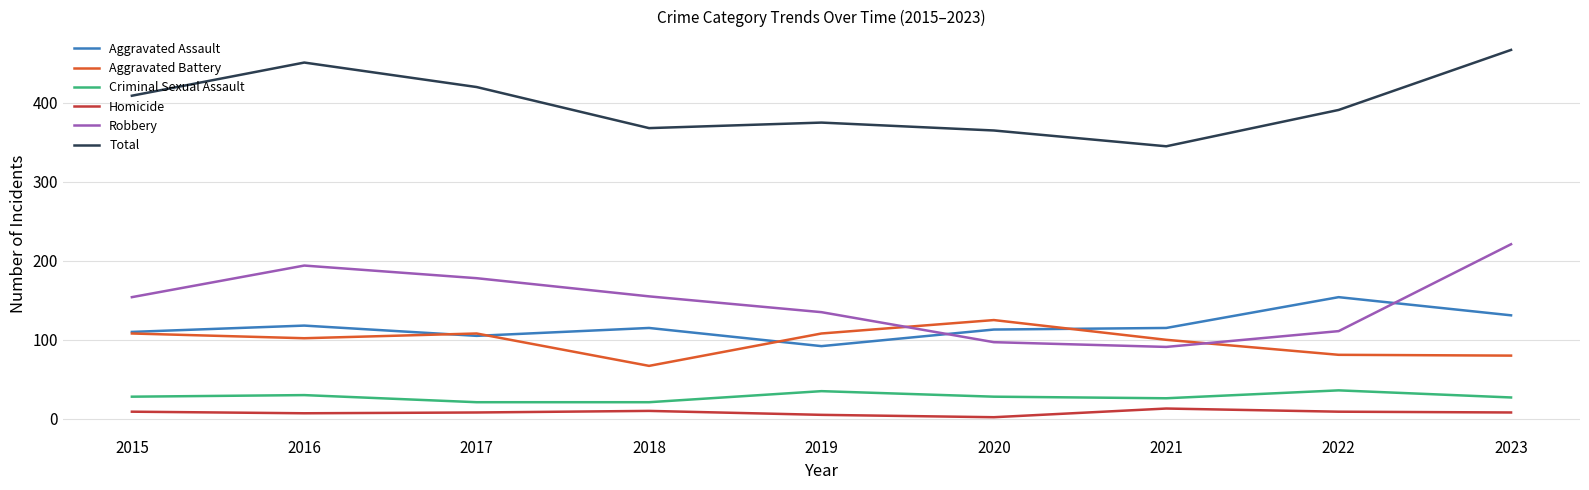

Where does the Aggravated Assault series first go above 115?

2016